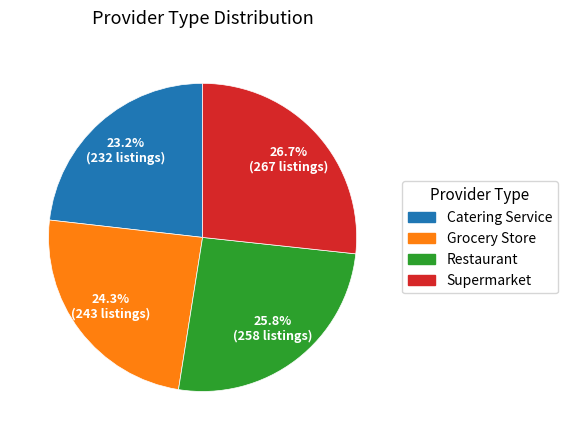

How many slices are in this pie chart?

4